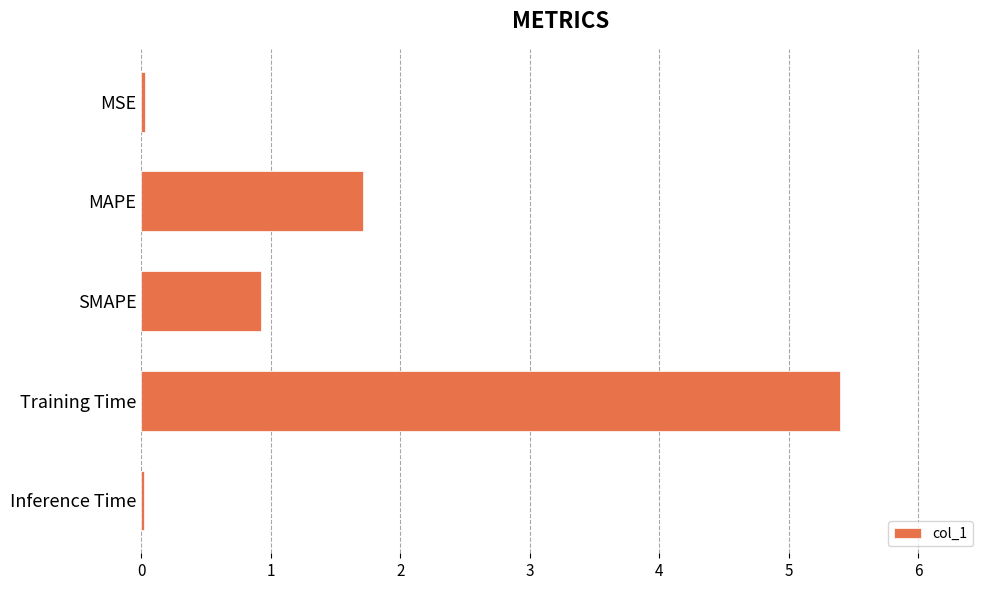

What is the change in value from MAPE to SMAPE?

-0.8